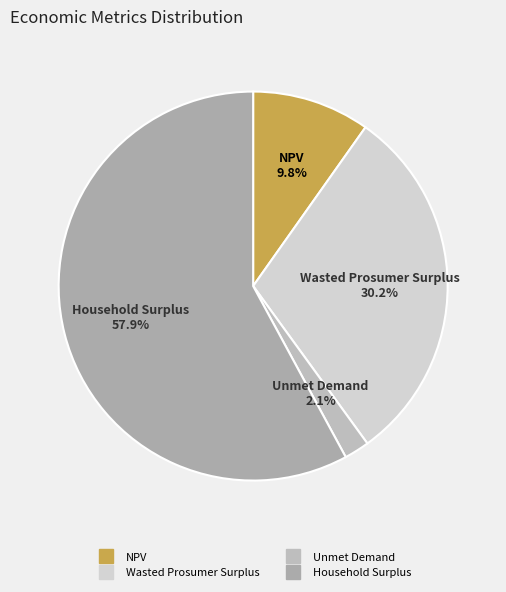

How many segments does this pie chart have?

4